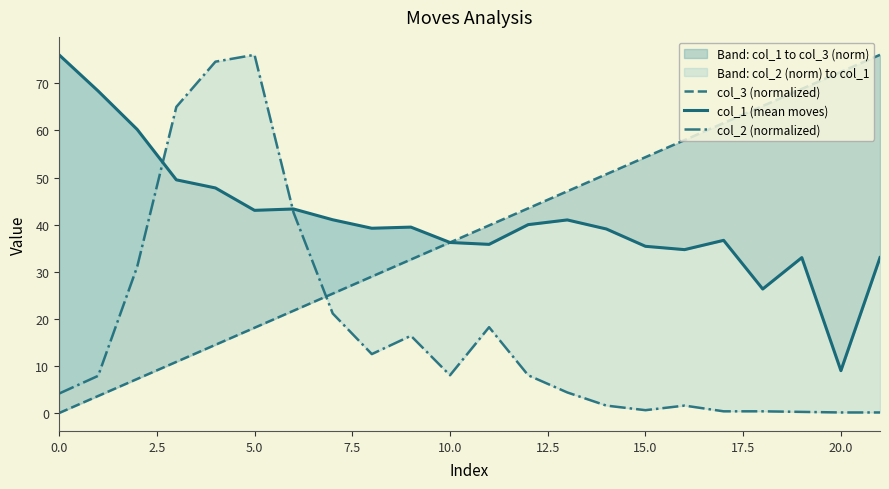

What is the label of the 7th point from the right?

15